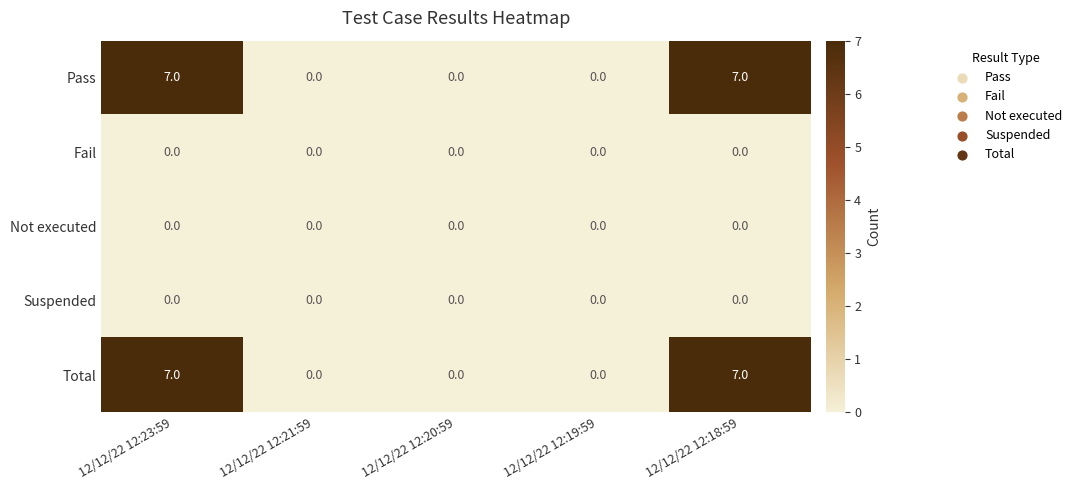

Is the value of Suspended at 12/12/22 12:21:59 greater than the value of Pass at 12/12/22 12:18:59?

No